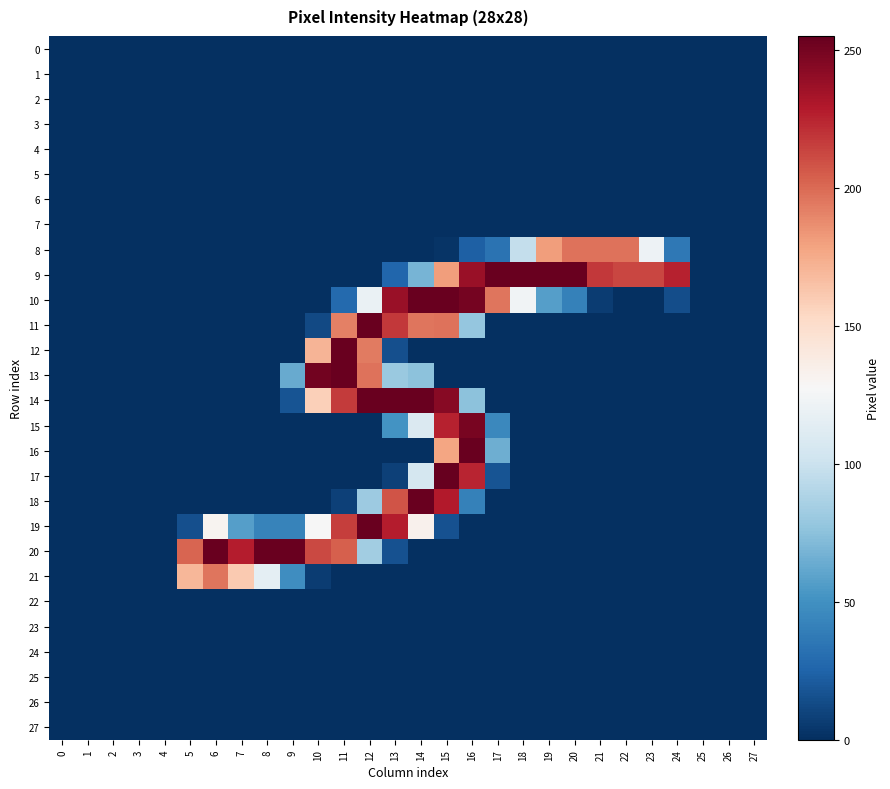

What is the total value across all series at 8?

411